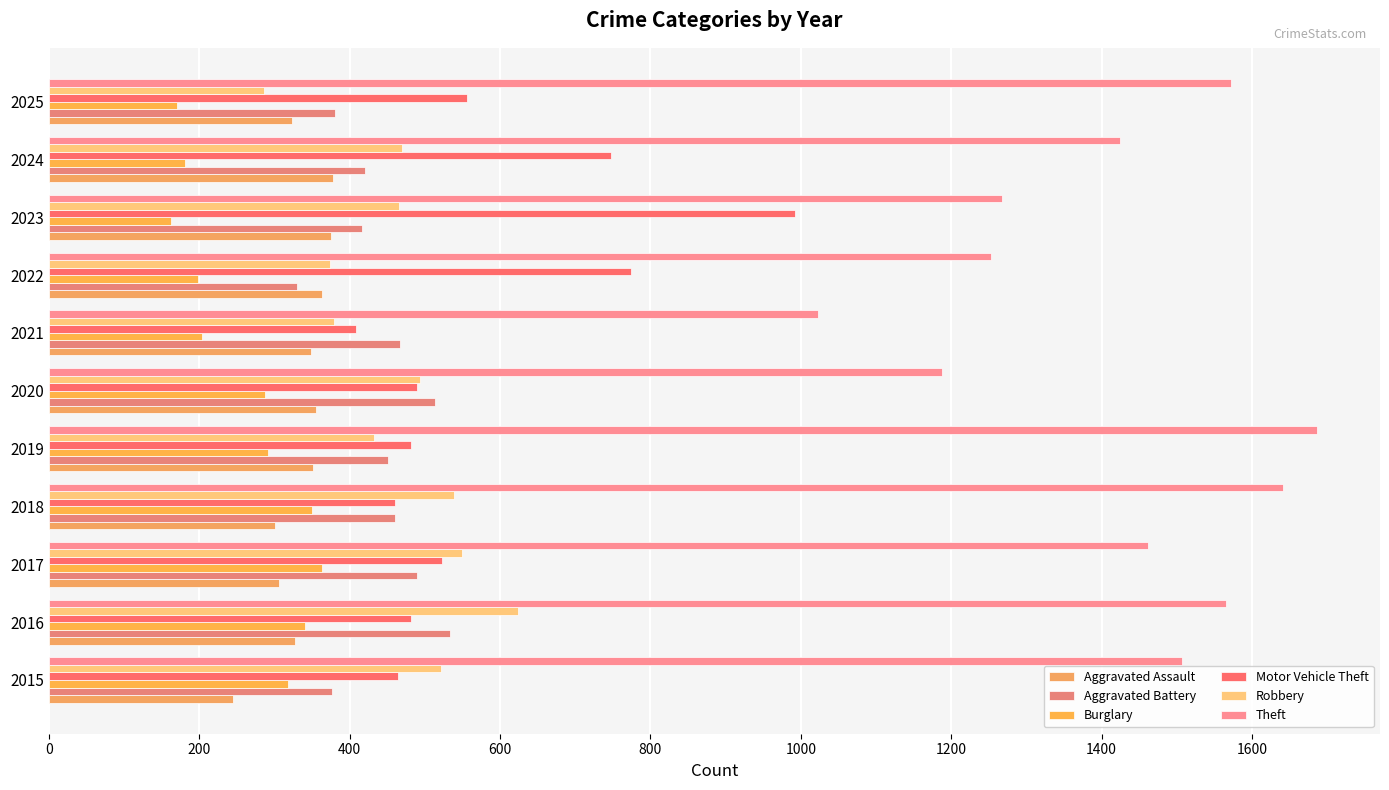

Count the number of data series in this chart.

6